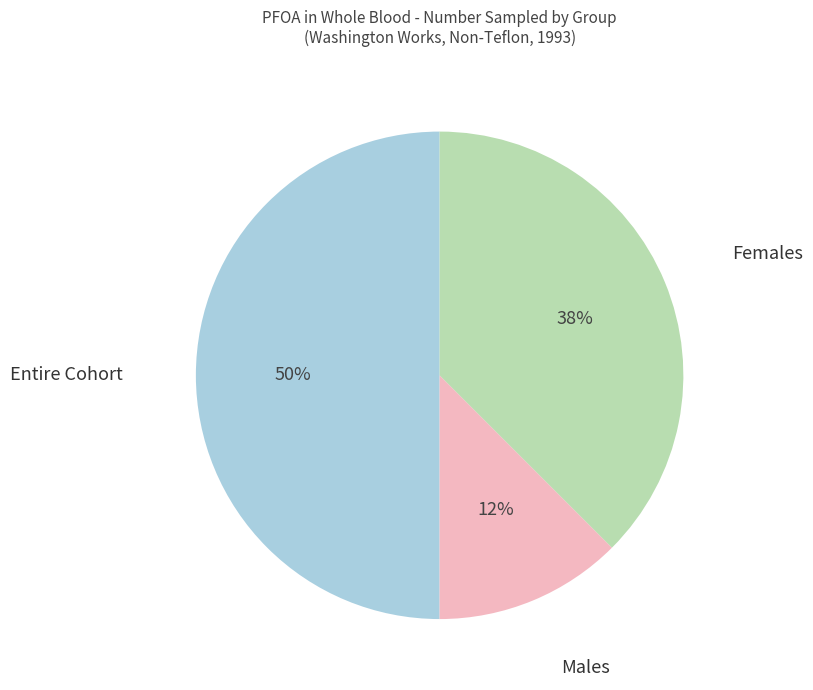

Which category has the biggest portion of the pie?

Entire Cohort